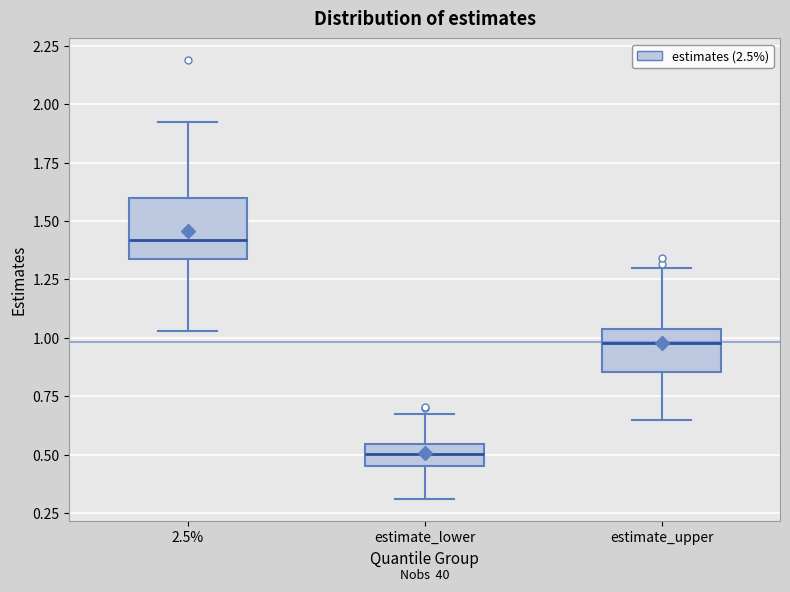

Which box's median line is the lowest?

estimate_lower